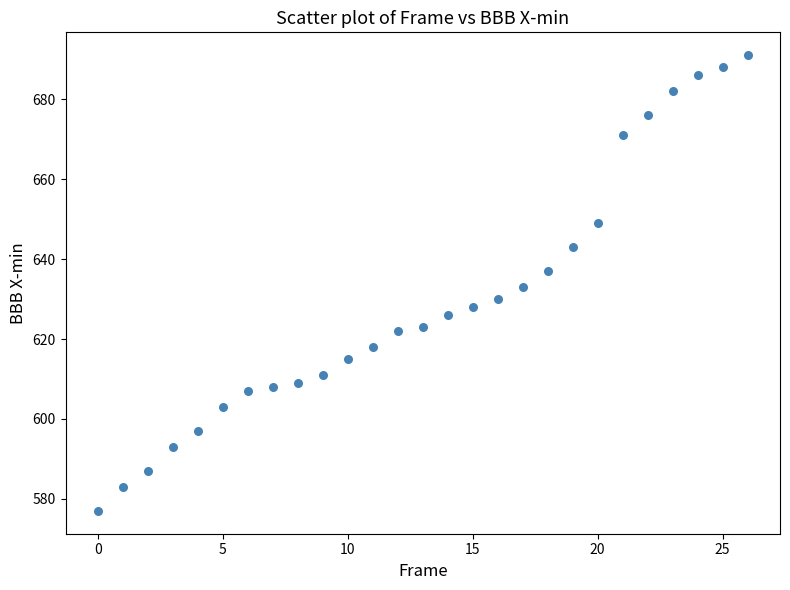

What is the range of Y values (max minus min)?

114